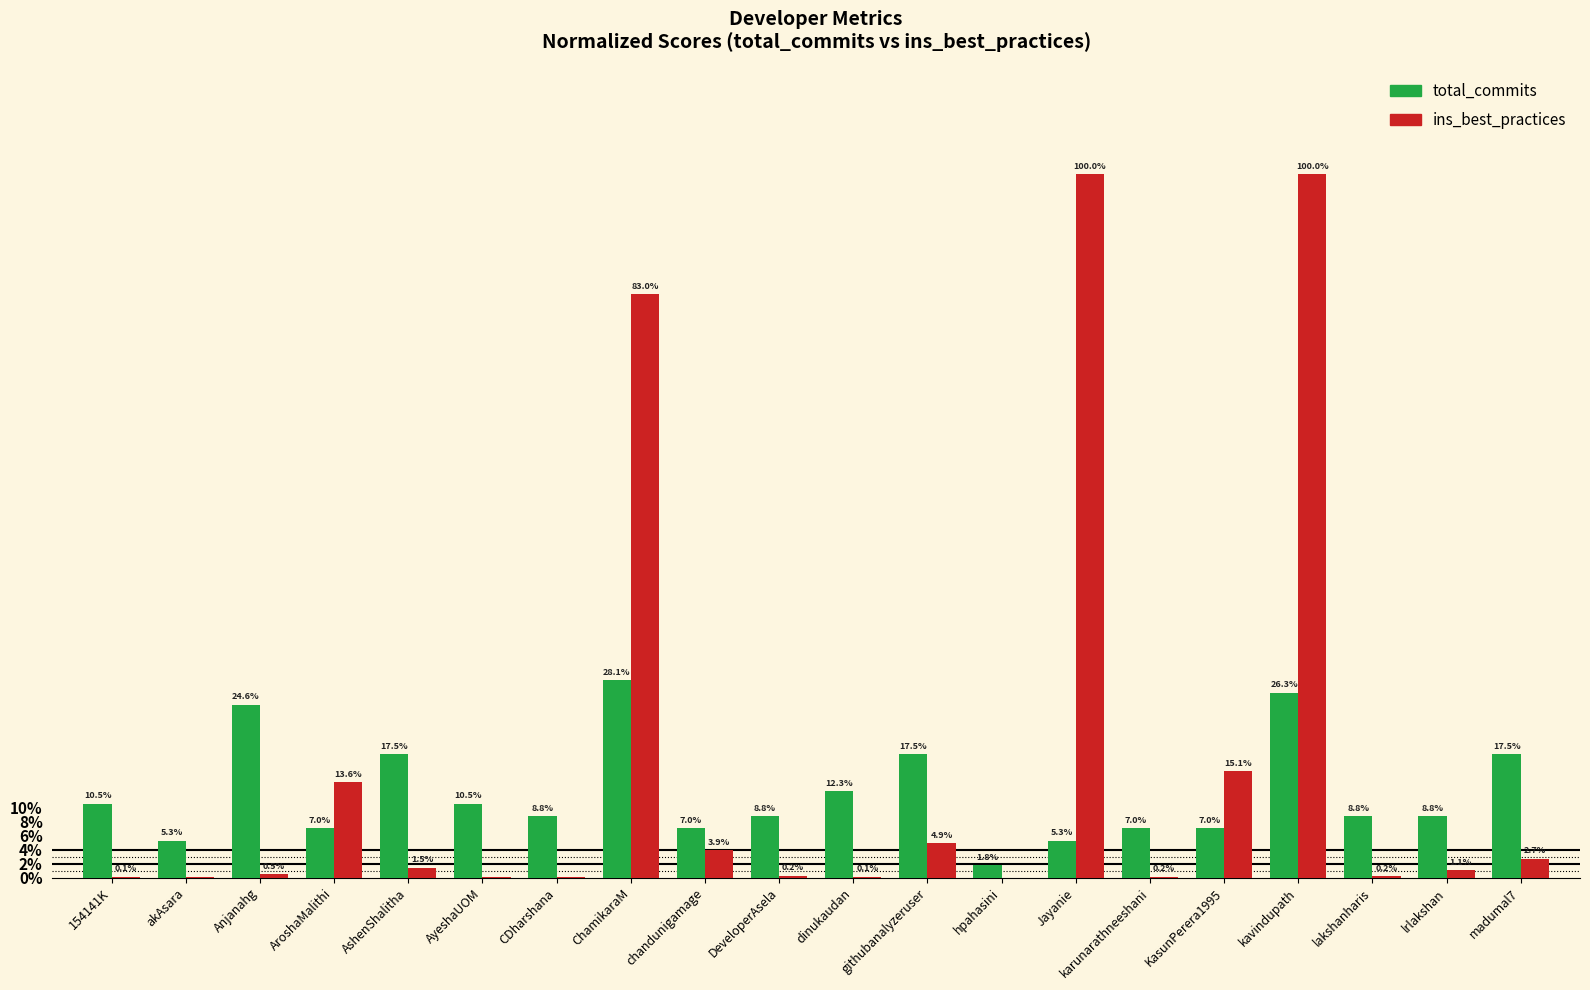

The ins_best_practices series shows 0.0 at 154141K. True or false?

False